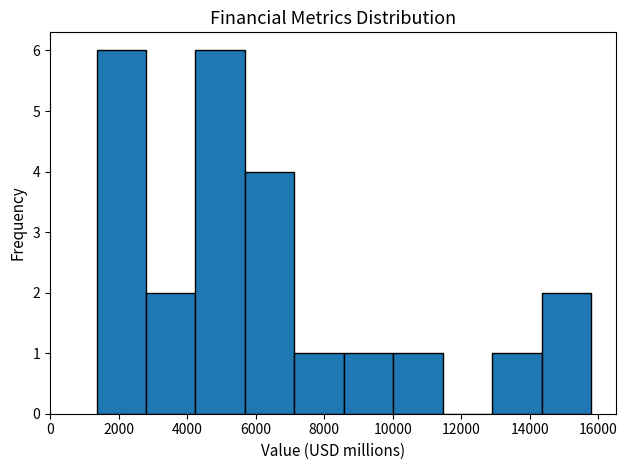

Reading left to right, list every bar in this chart as the range it spans on the x-axis followed by its height. Neither the bar edges nor the heights are printed on the chart, so give them approximately, as read against the axes.

1400 to 2800: 6
2800 to 4200: 2
4200 to 5600: 6
5600 to 7200: 4
7200 to 8600: 1
8600 to 10000: 1
10000 to 11400: 1
11400 to 12800: 0
12800 to 14400: 1
14400 to 15800: 2